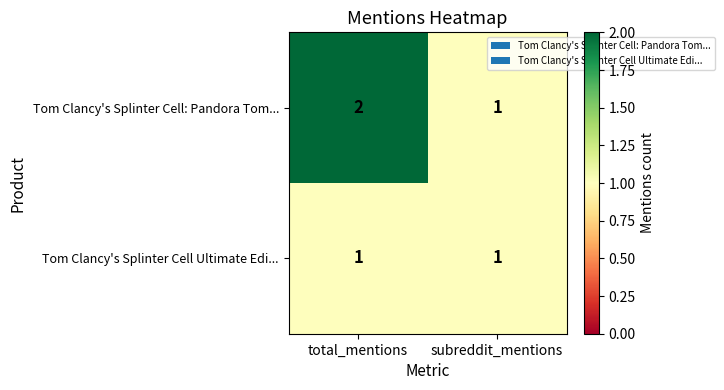

Which label corresponds to the largest value in the chart?

total_mentions